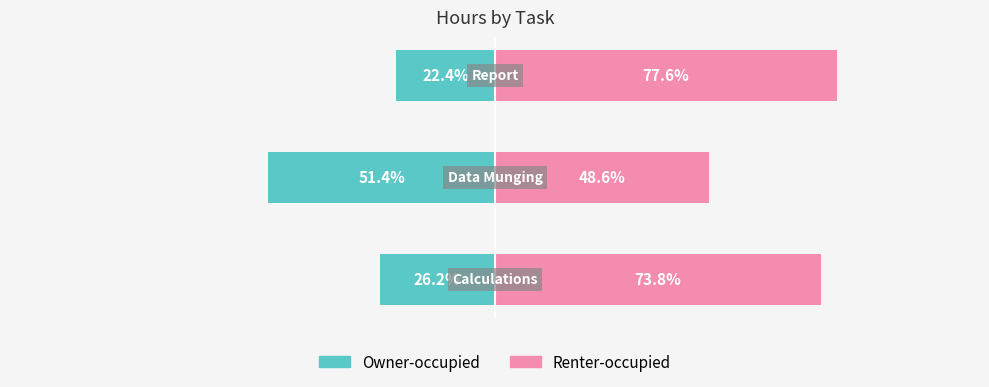

Reading left to right, transcribe all the data shown in this chart.

Owner-occupied: -26.2	-51.4	-22.4
Renter-occupied: 73.8	48.6	77.6